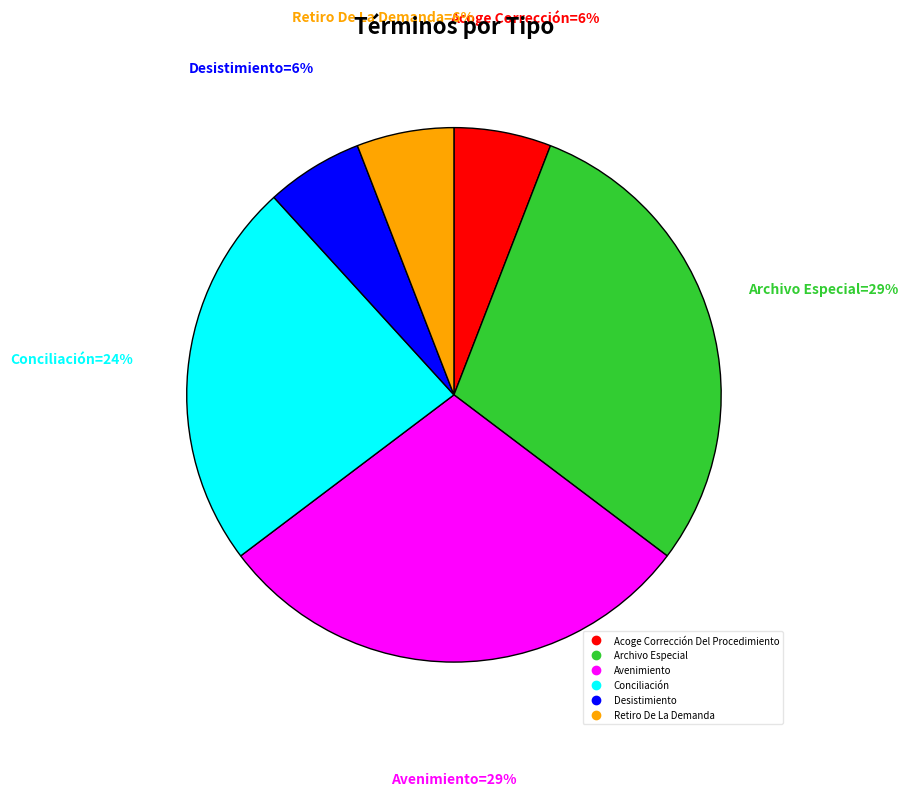

To the nearest percent, what is the combined percentage of Acoge Corrección Del Procedimiento and Archivo Especial?

35%